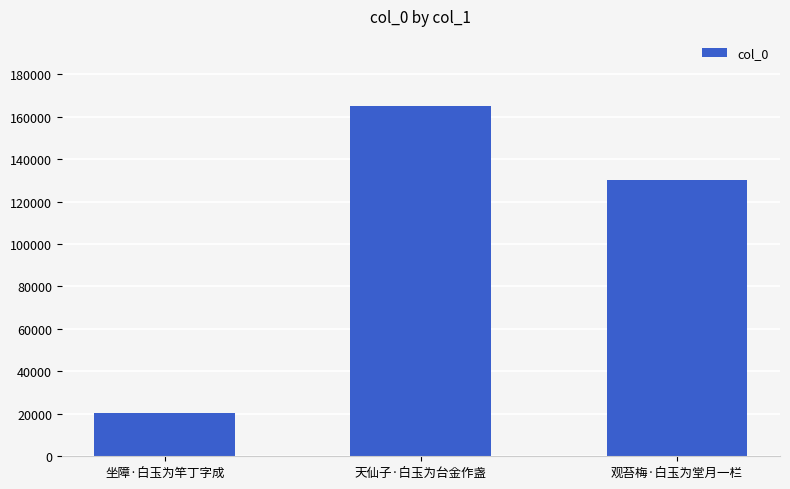

Reading left to right, transcribe all the data shown in this chart.

20569	165036	130190